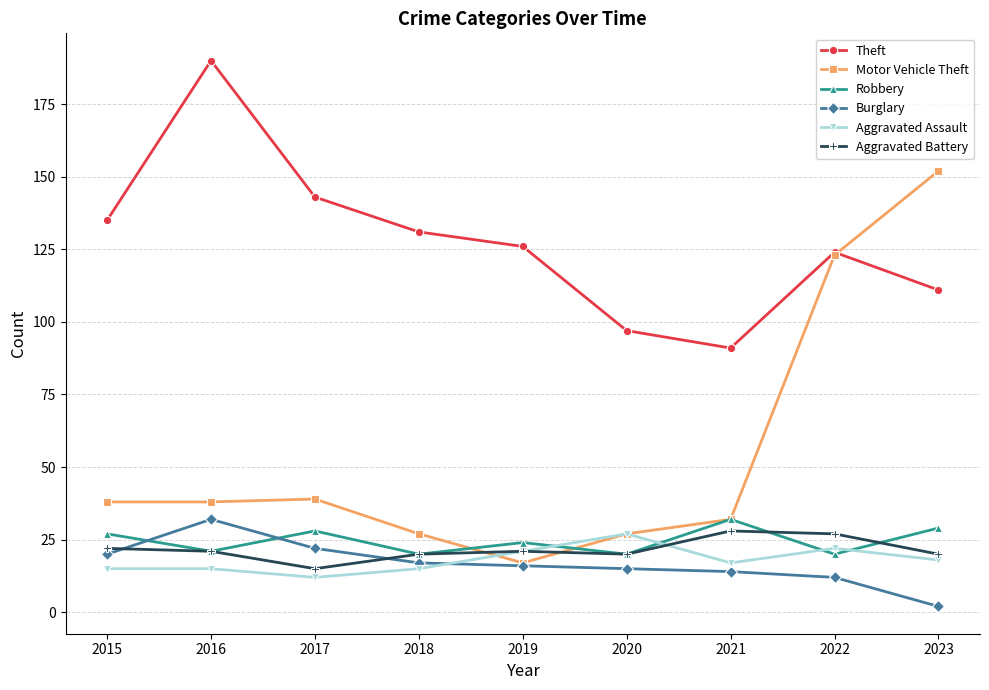

Reading left to right, extract all data points from this chart.

Theft: 135	190	143	131	126	97	91	124	111
Motor Vehicle Theft: 38	38	39	27	17	27	32	123	152
Robbery: 27	21	28	20	24	20	32	20	29
Burglary: 20	32	22	17	16	15	14	12	2
Aggravated Assault: 15	15	12	15	21	27	17	22	18
Aggravated Battery: 22	21	15	20	21	20	28	27	20